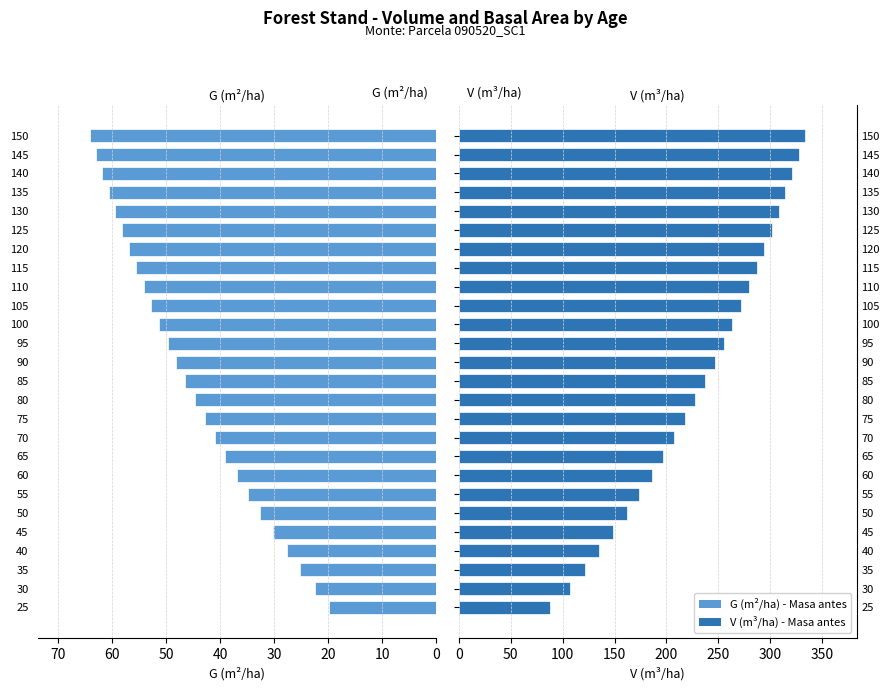

At 75, list the series in order from smallest to largest.

G (m2/ha) - Masa antes, V (m3/ha) - Masa antes